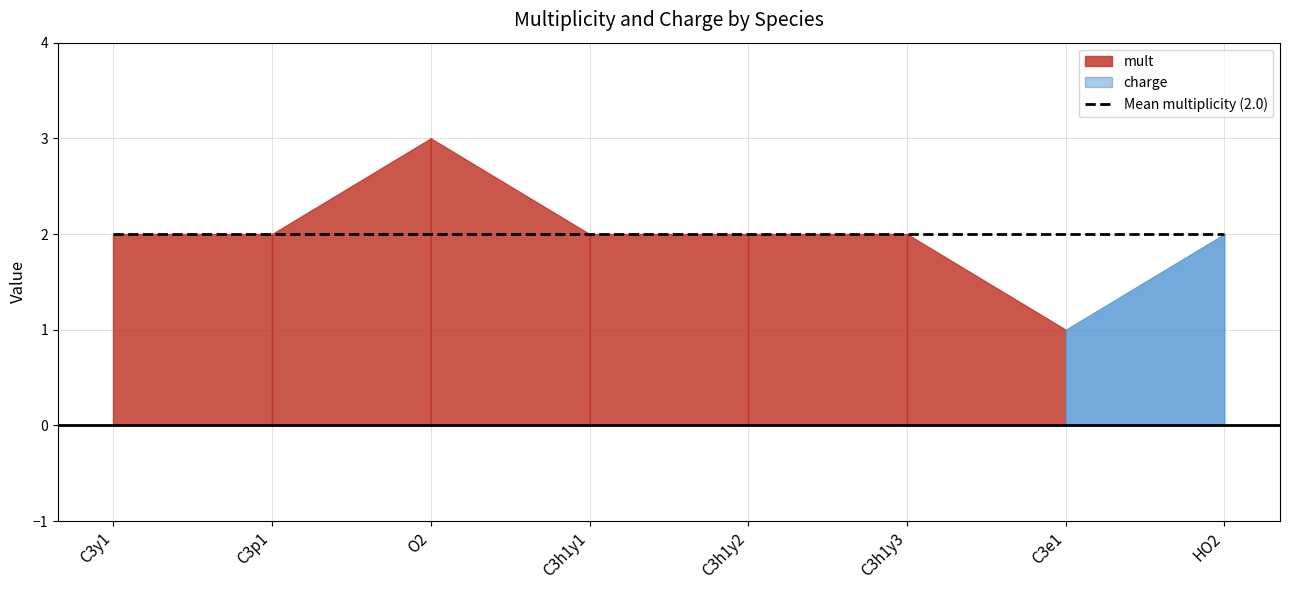

True or false: charge has more than 0 interior local peaks.

False